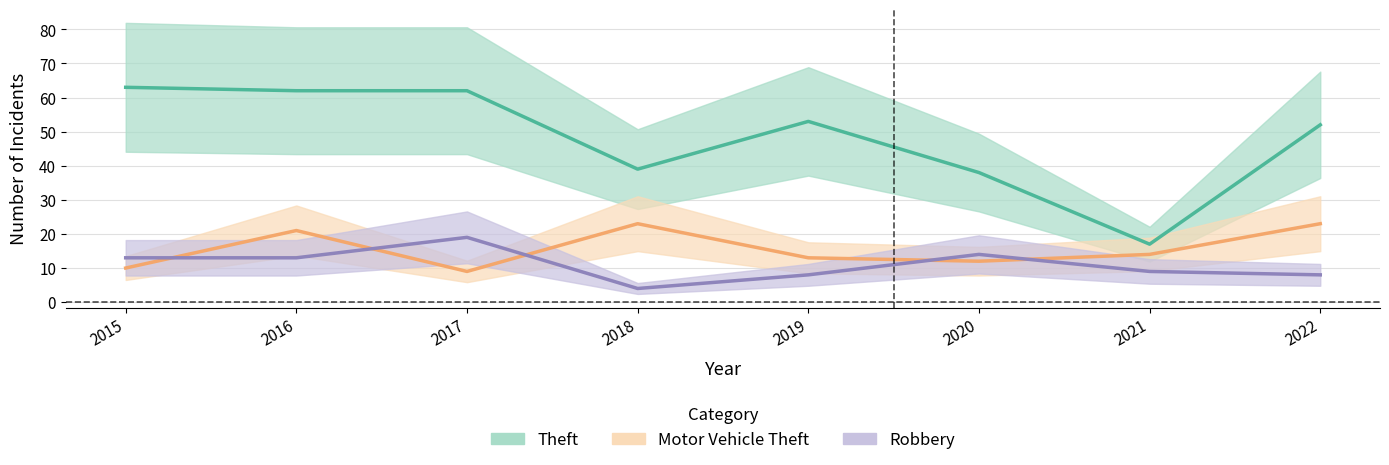

What is the approximate value of Theft at 2017, to the nearest 10?

60